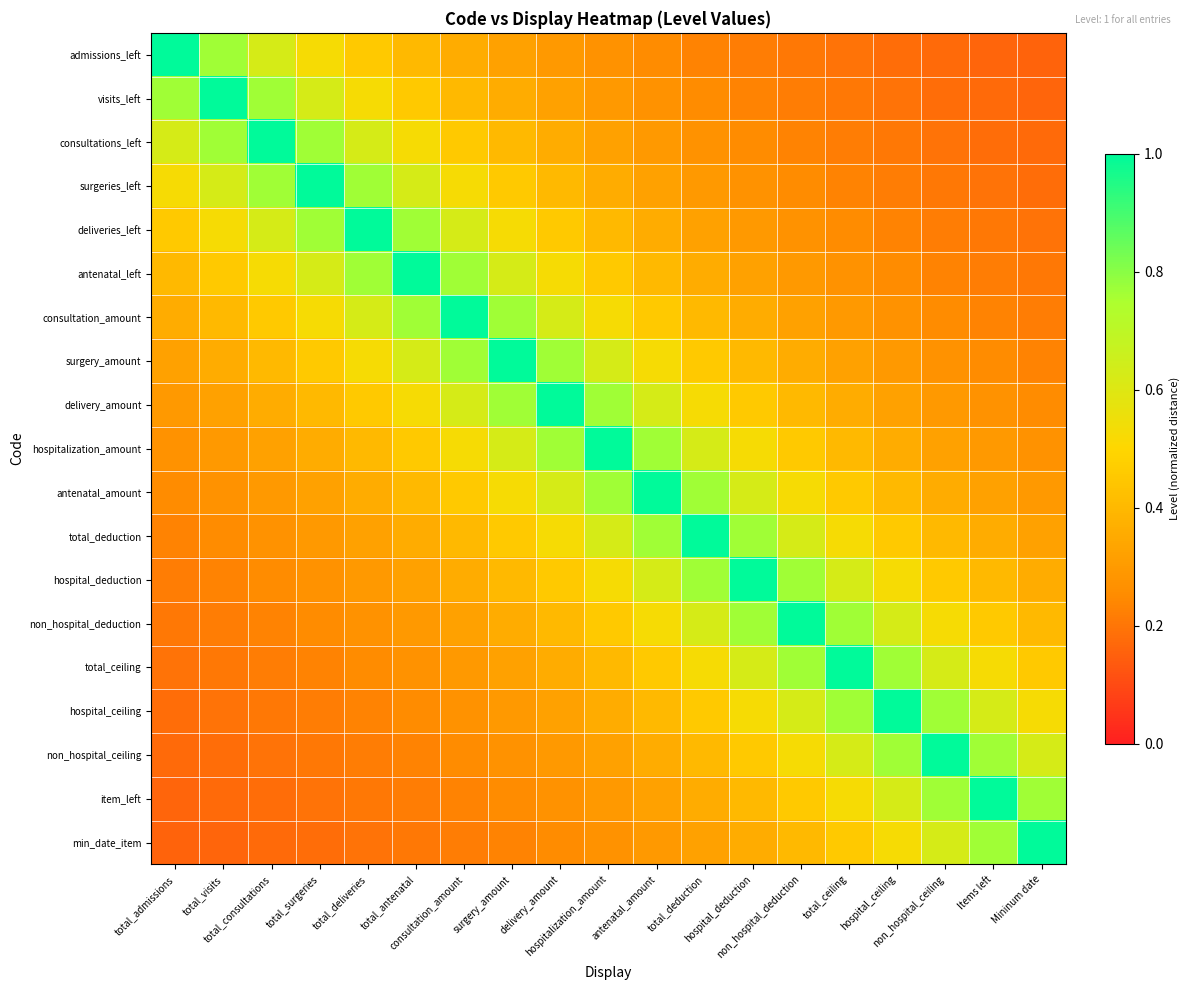

List the series in order of their peak value, highest first.

admissions_left, visits_left, consultations_left, surgeries_left, deliveries_left, antenatal_left, consultation_amount, surgery_amount, delivery_amount, hospitalization_amount, antenatal_amount, total_deduction, hospital_deduction, non_hospital_deduction, total_ceiling, hospital_ceiling, non_hospital_ceiling, item_left, min_date_item